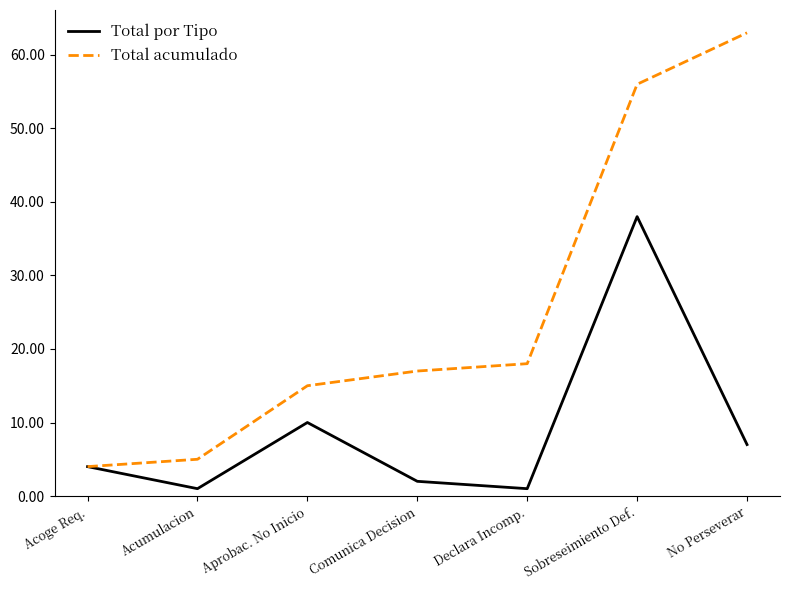

At which category is the sum across all series the highest?

Sobreseimiento Def.